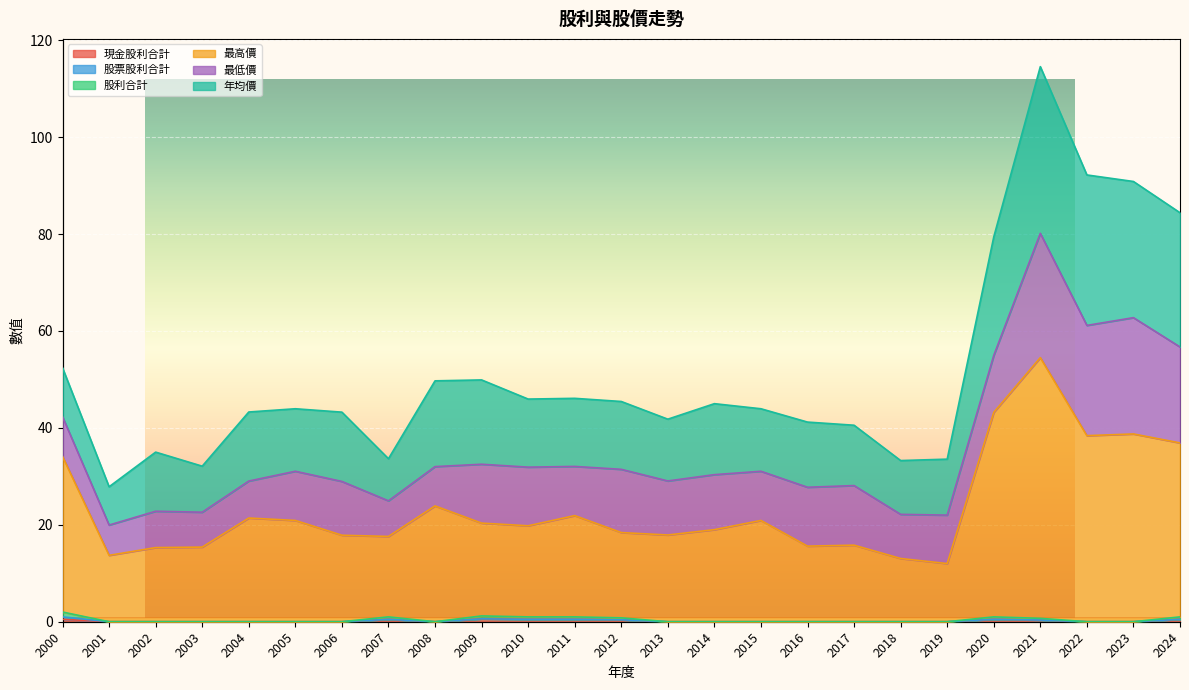

At which category does 最高價 reach its first local peak?

2004